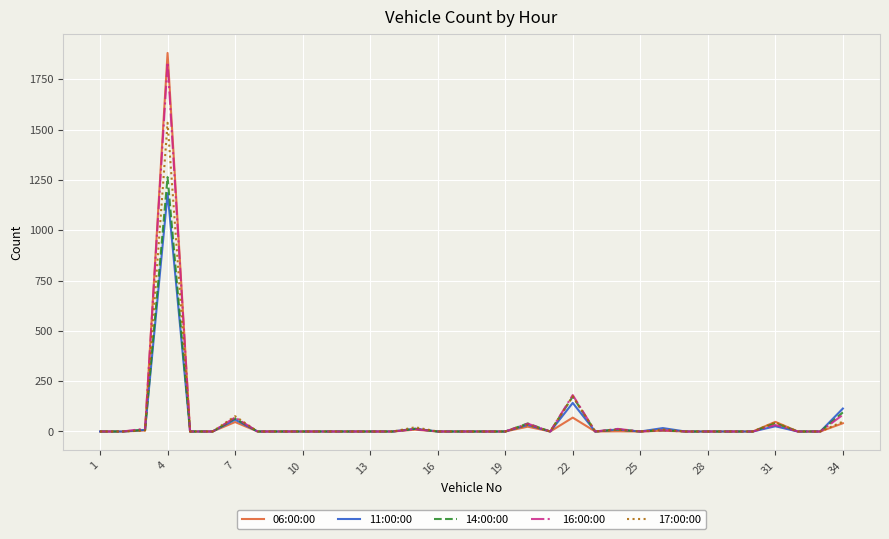

List the series in order of their overall mean, highest first.

16:00:00, 06:00:00, 17:00:00, 14:00:00, 11:00:00